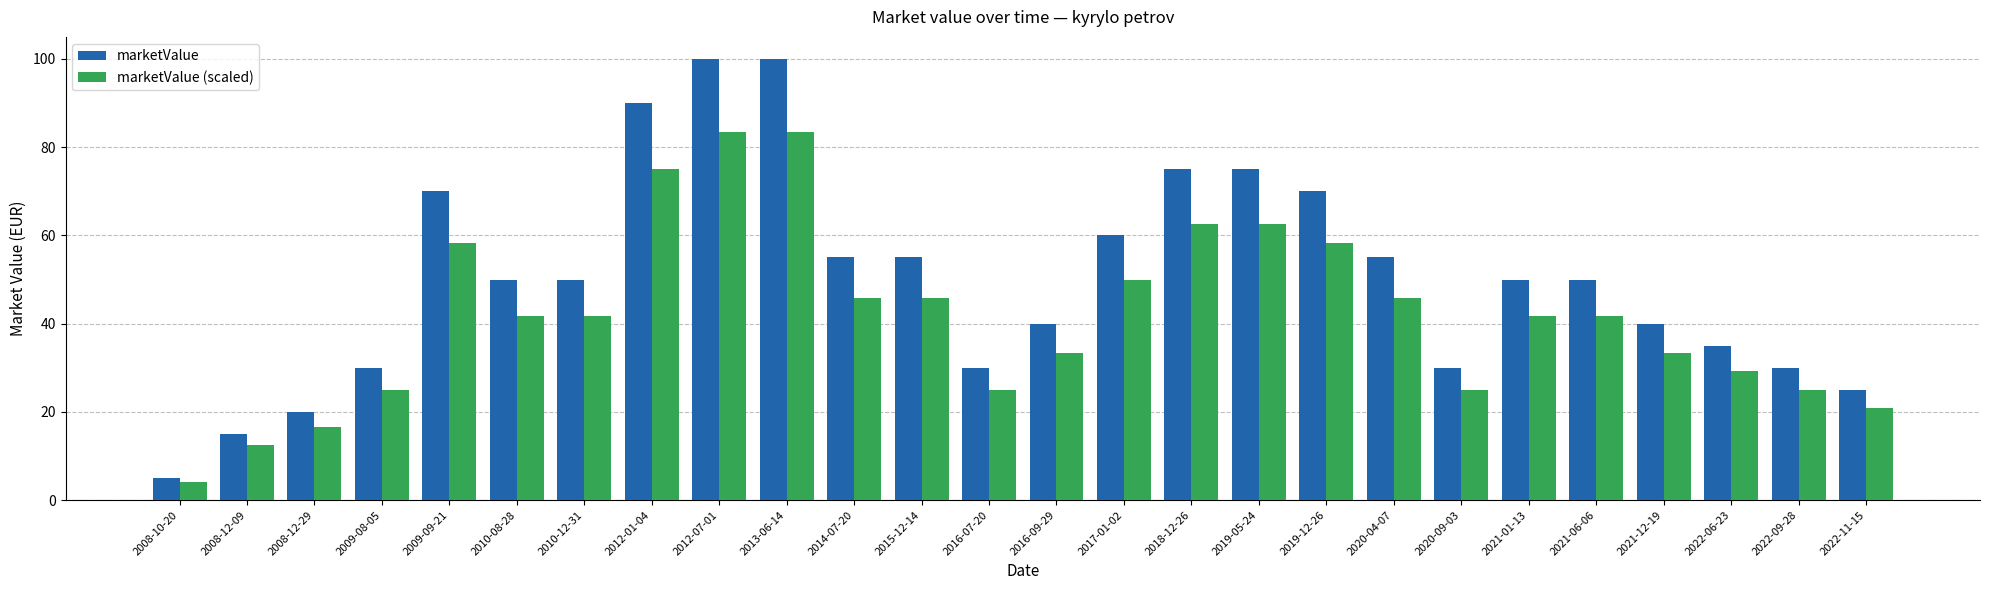

What is the label of the 12th bar from the right?

2017-01-02